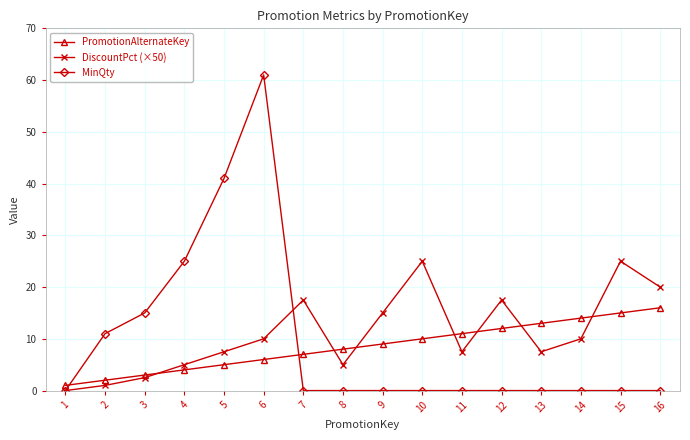

What is the value of the DiscountPct (×50) point at the 10th from the left?

25.0